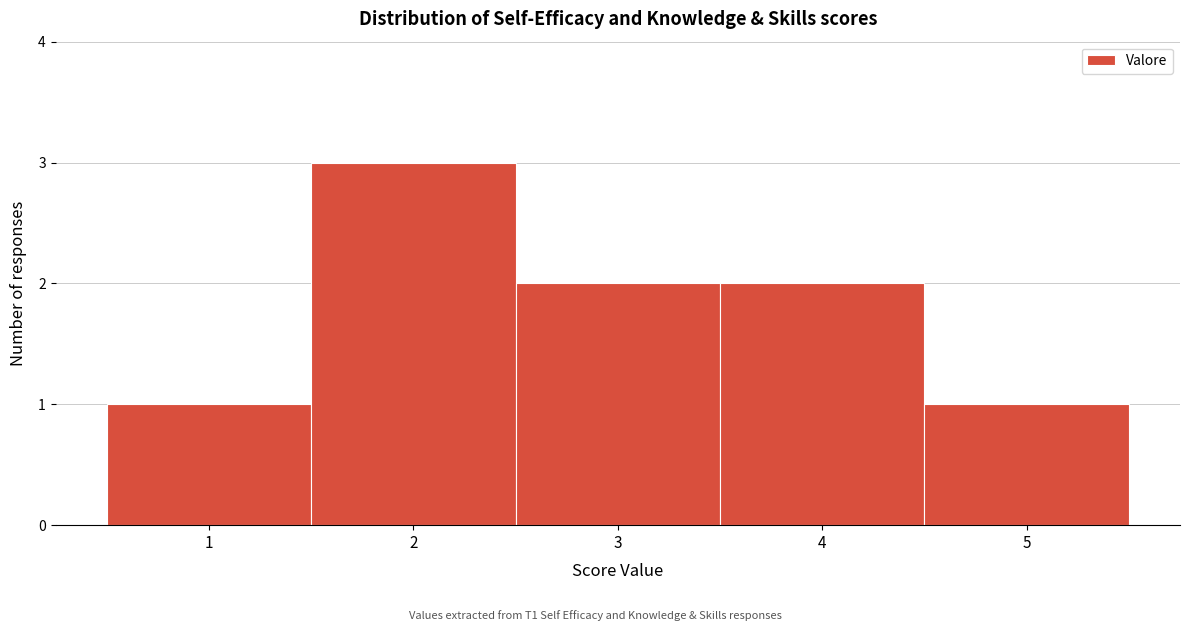

Reading left to right, list every bar in this chart as the range it spans on the x-axis followed by its height. The values are not printed on the chart, so give them approximately, as read against the axis.

0.5 to 1.5: 1
1.5 to 2.5: 3
2.5 to 3.5: 2
3.5 to 4.5: 2
4.5 to 5.5: 1